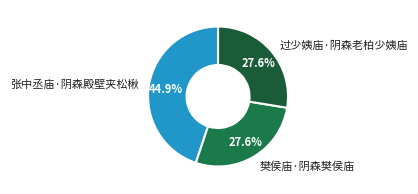

To the nearest percent, what is the difference between the largest and smallest slice percentages?

17%